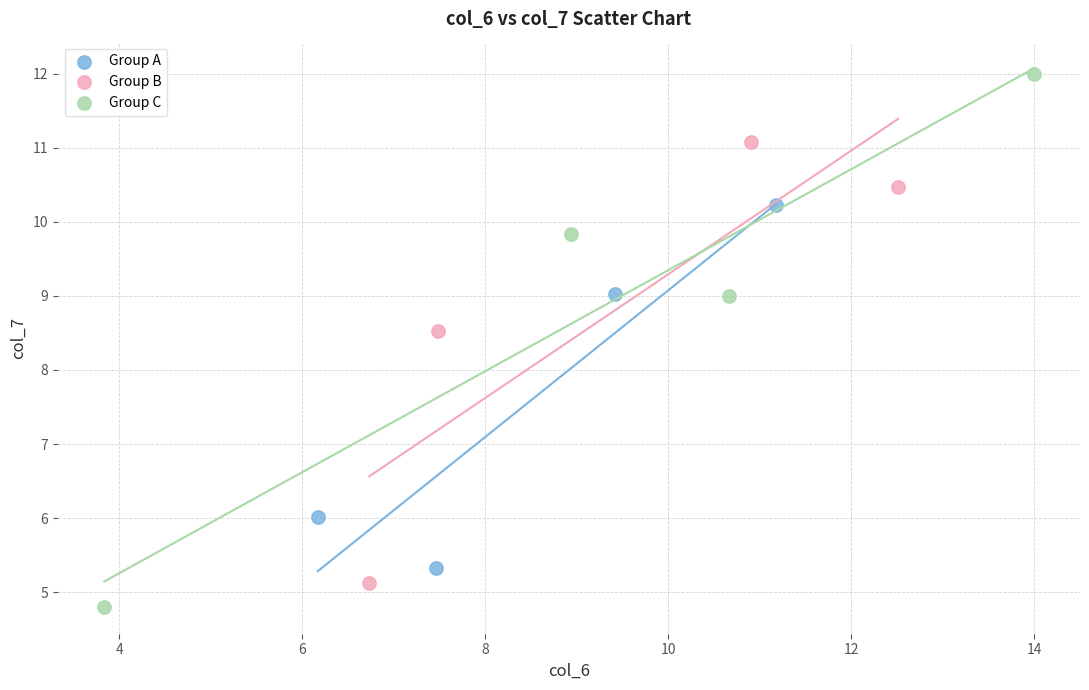

Which series contains the lowest Y value?

Group C